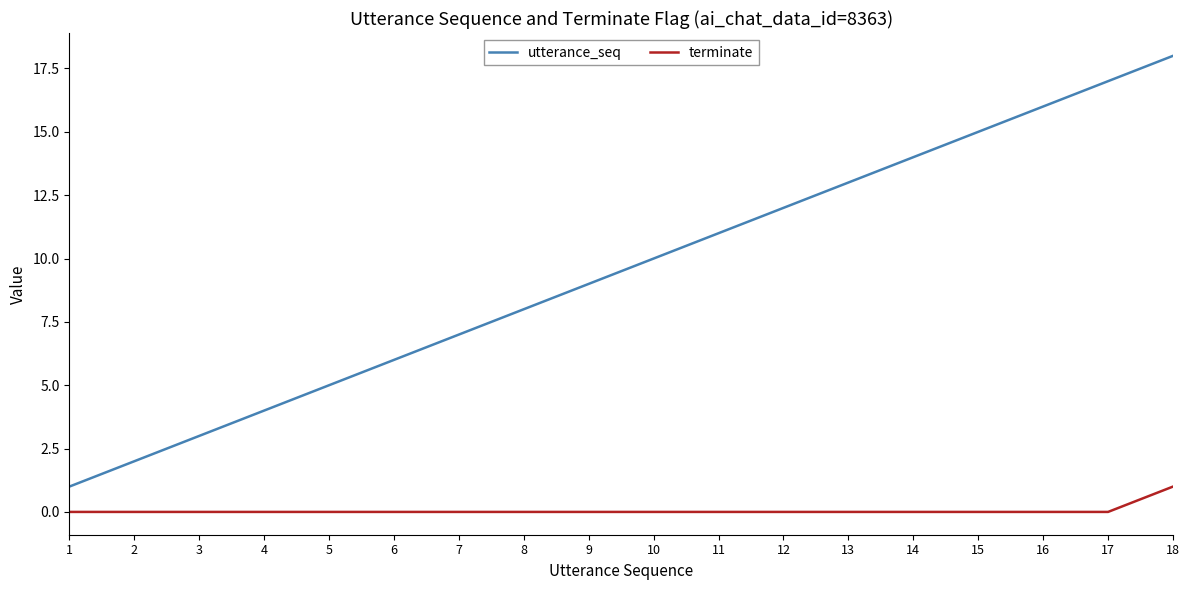

List the series in order of their peak value, highest first.

utterance_seq, terminate